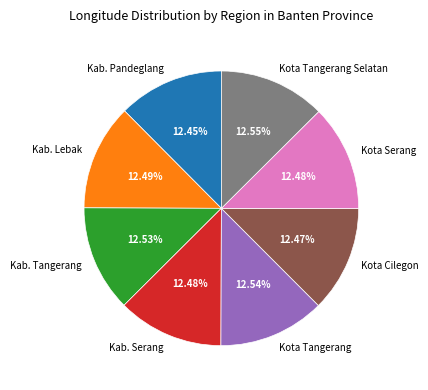

Is the sum of Kota Cilegon and Kab. Serang greater than half?

No